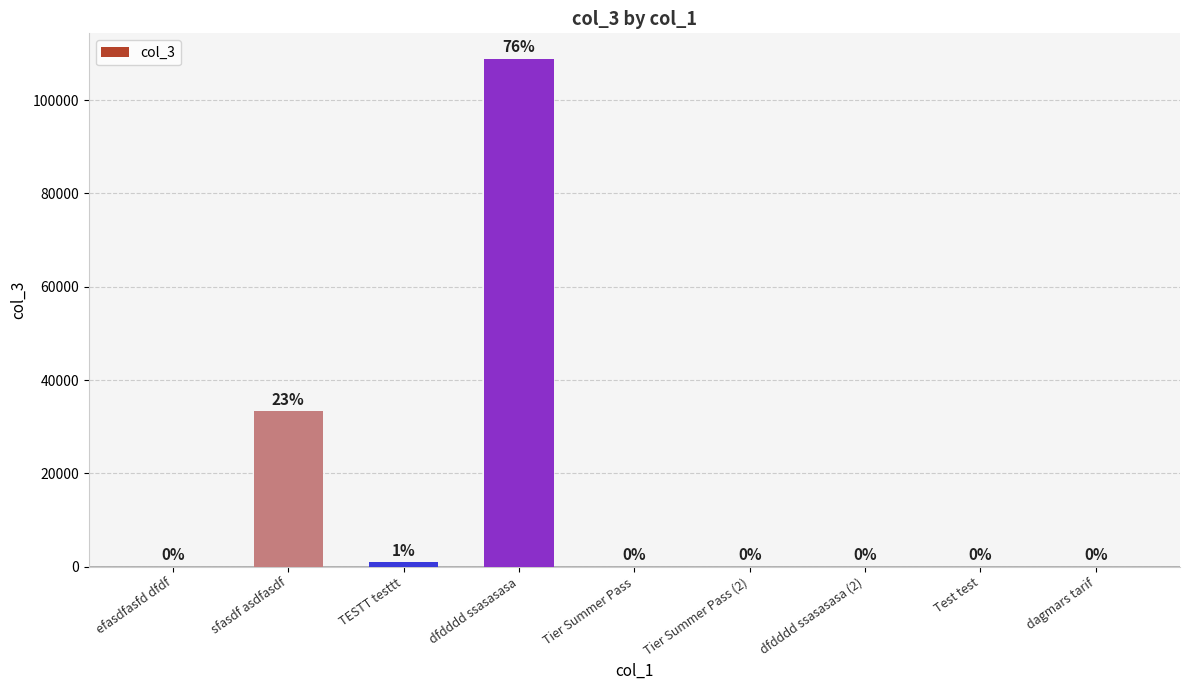

Between Test test and sfasdf asdfasdf, which is larger?

sfasdf asdfasdf